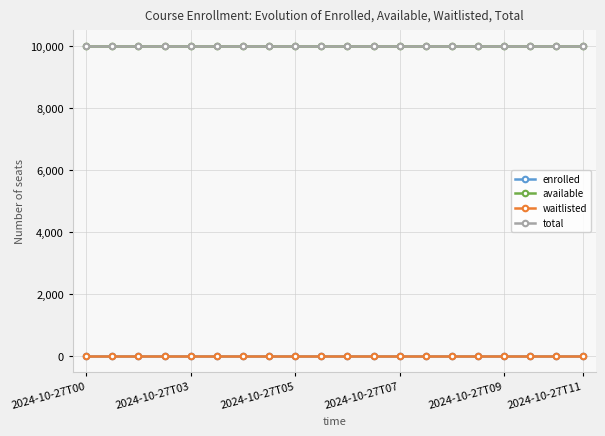

What is the highest value of the available series?

9998